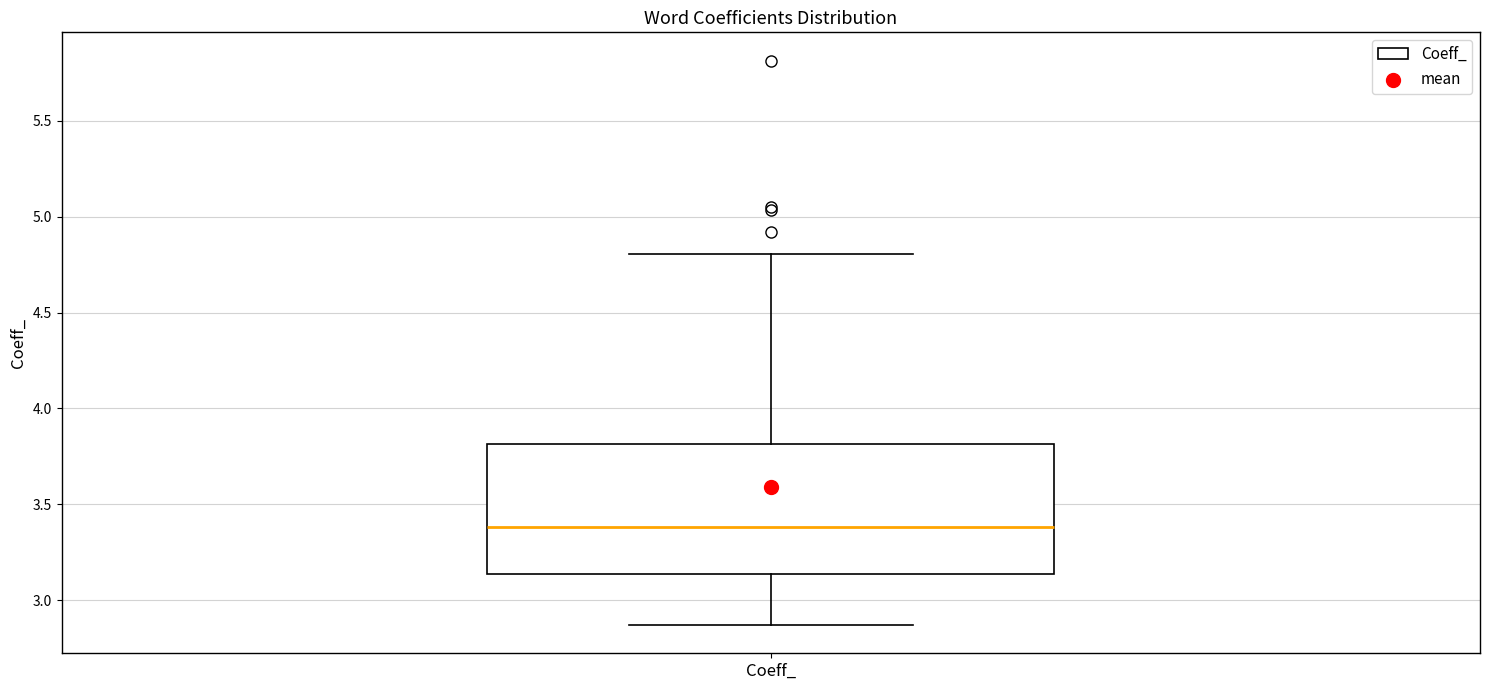

Read this box plot against the y-axis: the position of the median line, the range covered by the box, and the ends of both whiskers. The values are not printed on the chart, so give them approximately, as read against the axis.

median 3.40, box 3.15 to 3.80, whiskers 2.85 to 4.80